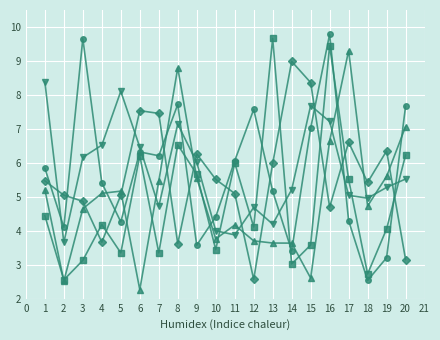

What is the spread (max minus min) of values at 18?

2.9